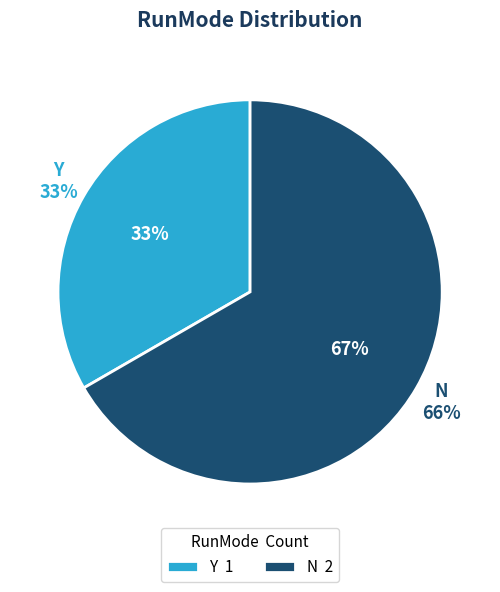

Which has a higher value, N or Y?

N